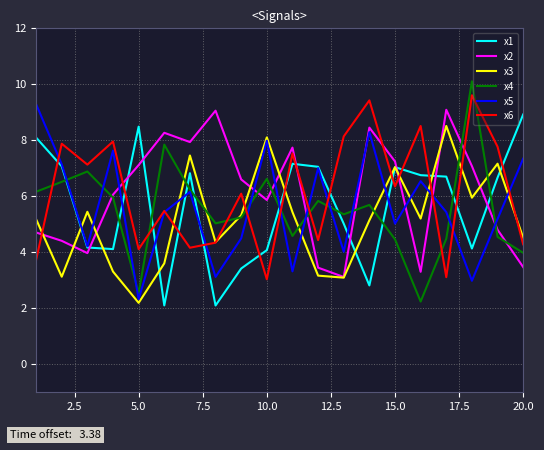

After their last crossing, which series has the higher values: x6 or x2?

x6